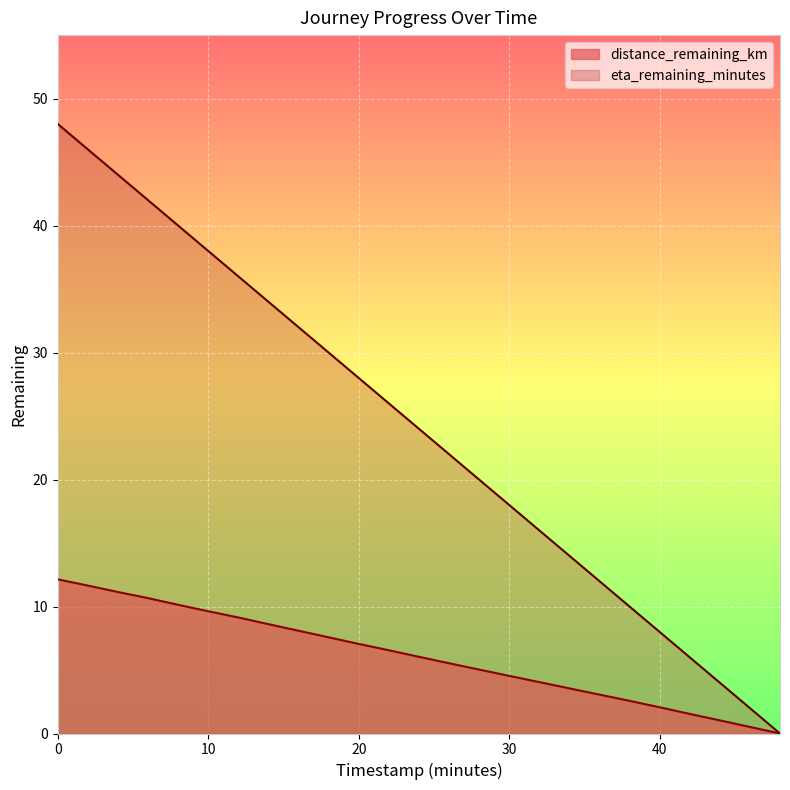

Which series has the widest spread of values?

eta_remaining_minutes